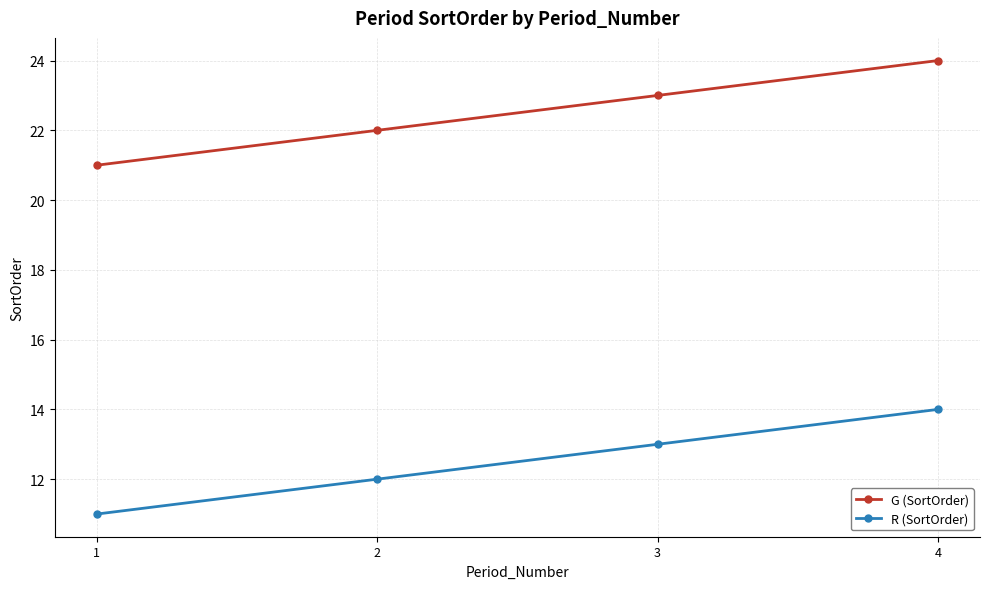

What is the difference between the maximum and minimum values in the R (SortOrder) series?

3